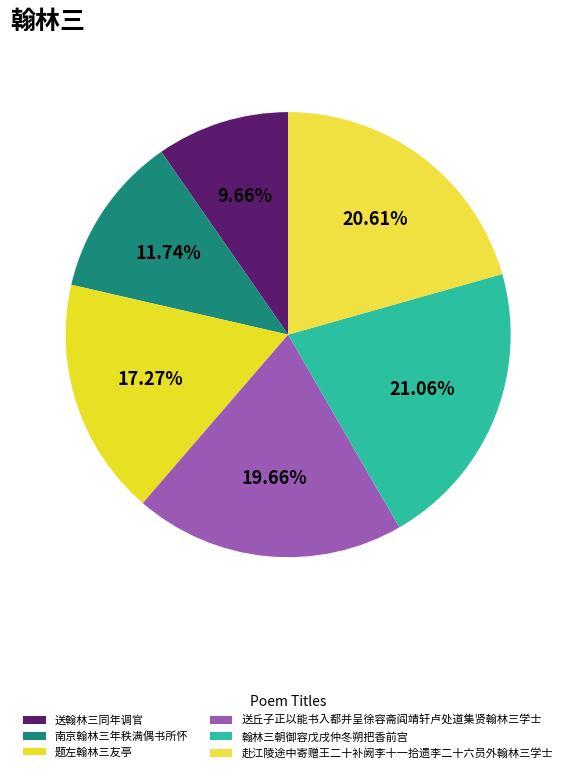

What percentage is NOT represented by 送翰林三同年调官?

90.3%